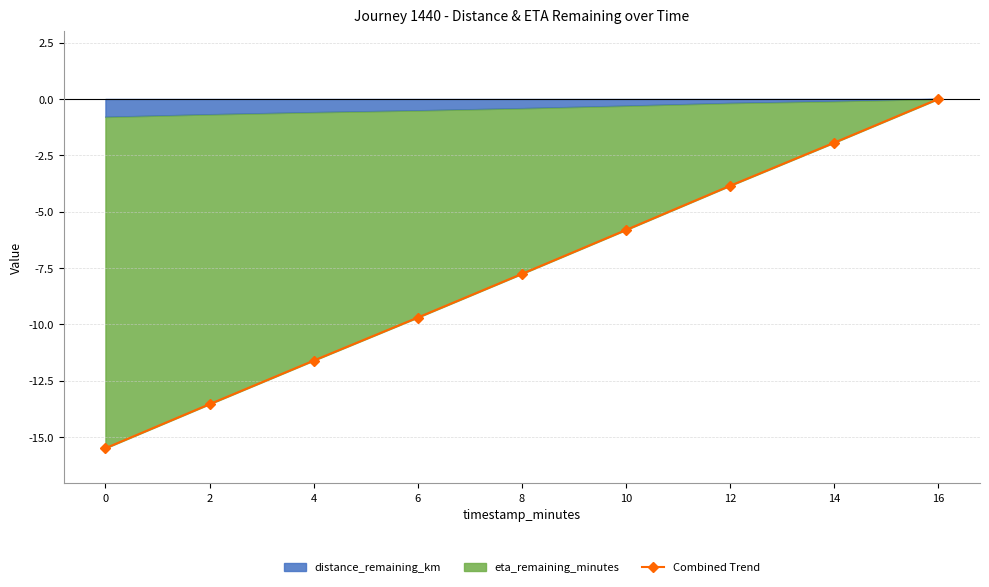

Reading left to right, what are all the values shown in this chart?

0=-15.5	2=-13.5	4=-11.6	6=-9.7	8=-7.8	10=-5.8	12=-3.9	14=-1.9	16=-0.0